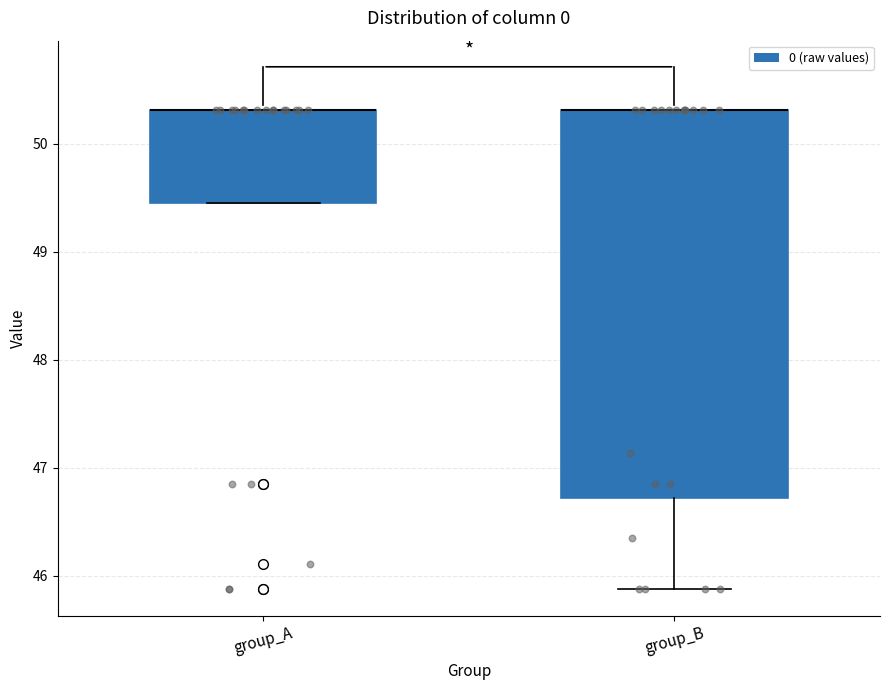

Reading left to right, read every box against the y-axis: the position of its median line, the range the box covers, and the ends of its whiskers. The values are not printed on the chart, so give them approximately, as read against the axis.

group_A: median 50.3 (drawn on the box's upper edge), box 49.4 to 50.3, whiskers 49.4 to 50.3
group_B: median 50.3 (drawn on the box's upper edge), box 46.7 to 50.3, whiskers 45.9 to 50.3